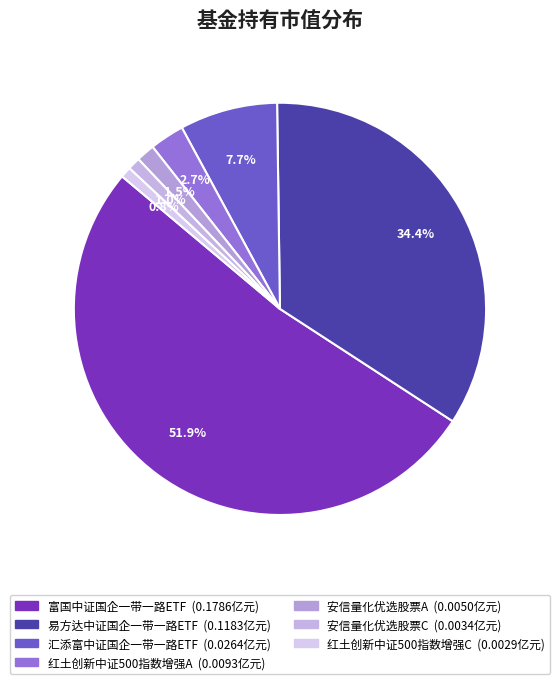

What percentage is the 红土创新中证500指数增强A slice, to the nearest percent?

3%